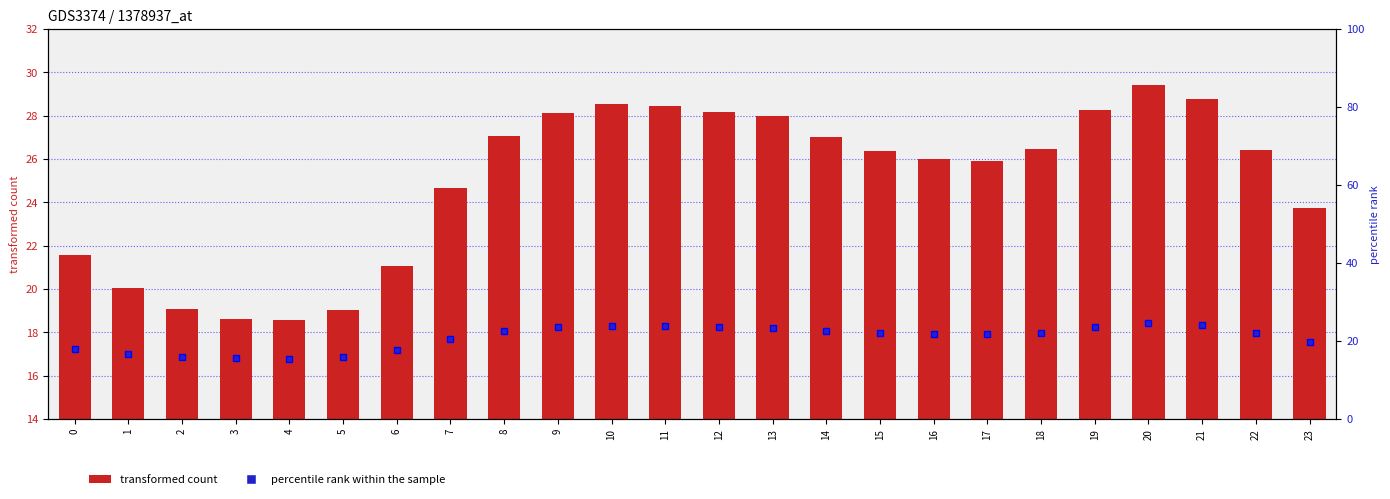

What is the spread (max minus min) of values at 8?

4.4